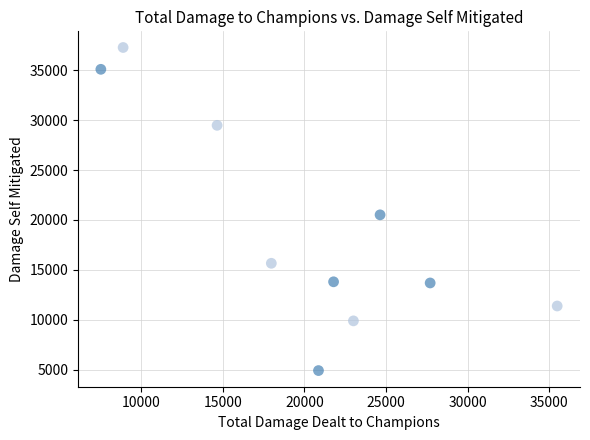

What Y value in the scatter plot is closest to 21099?

20516